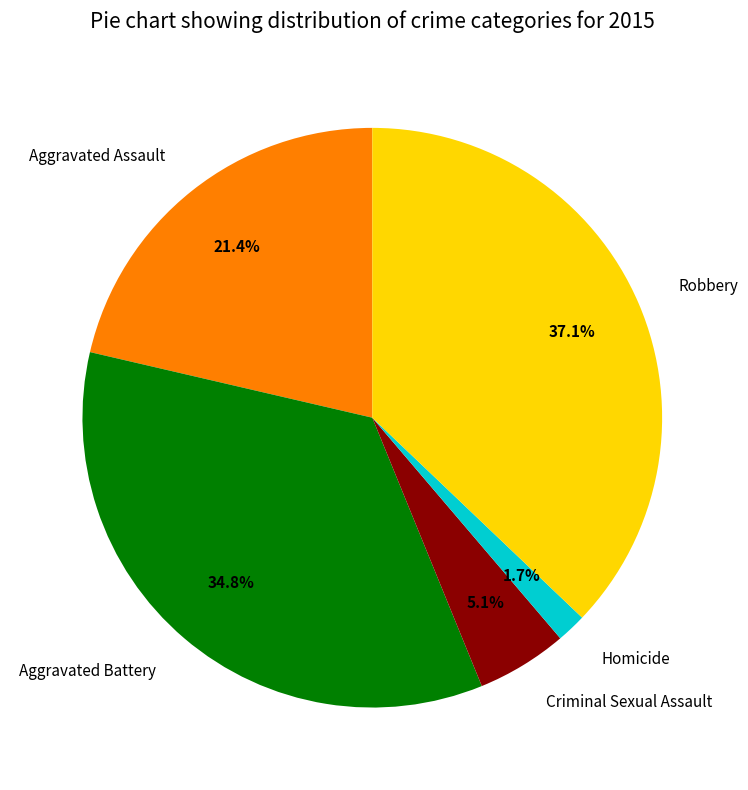

Between Homicide and Robbery, which is larger?

Robbery